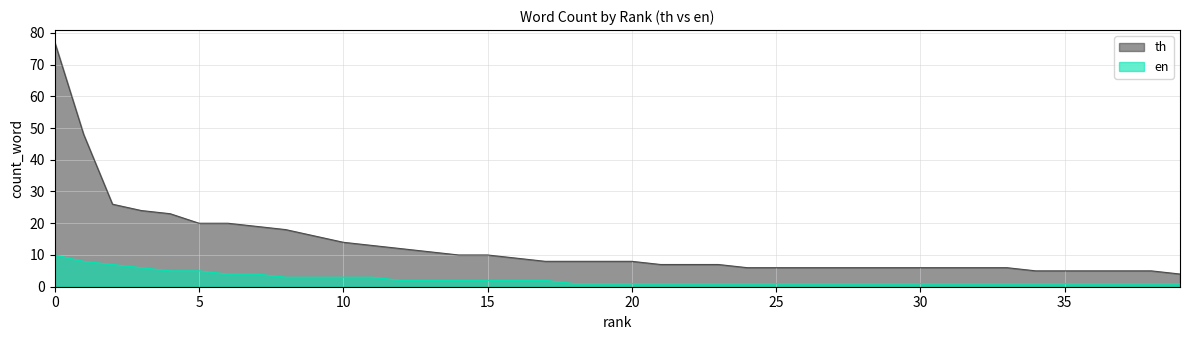

True or false: en and th intersect in this chart.

False